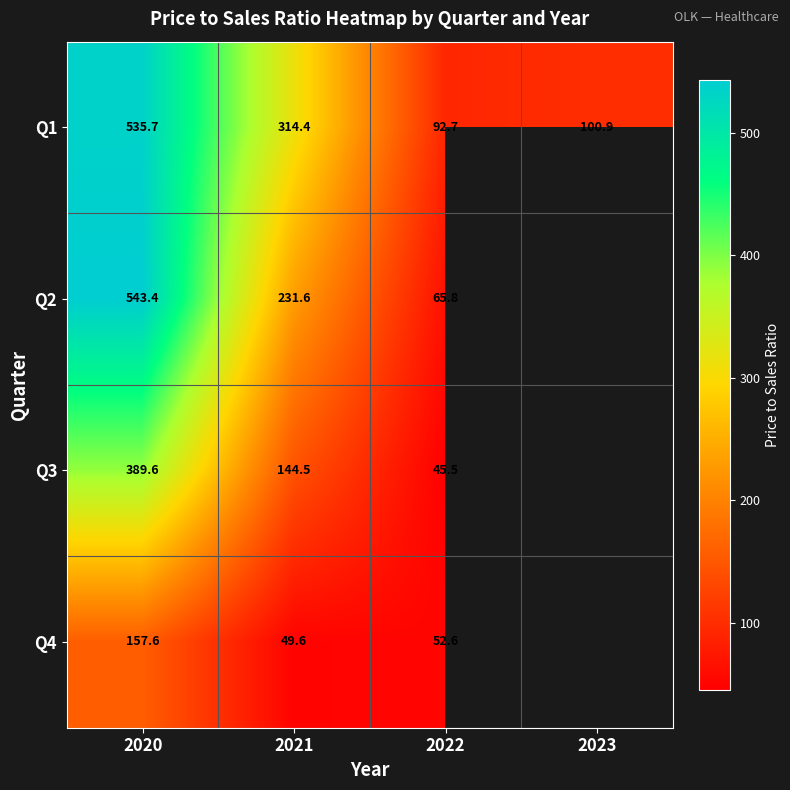

Is the value of Q1 at 2021 greater than the value of Q4 at 2022?

Yes